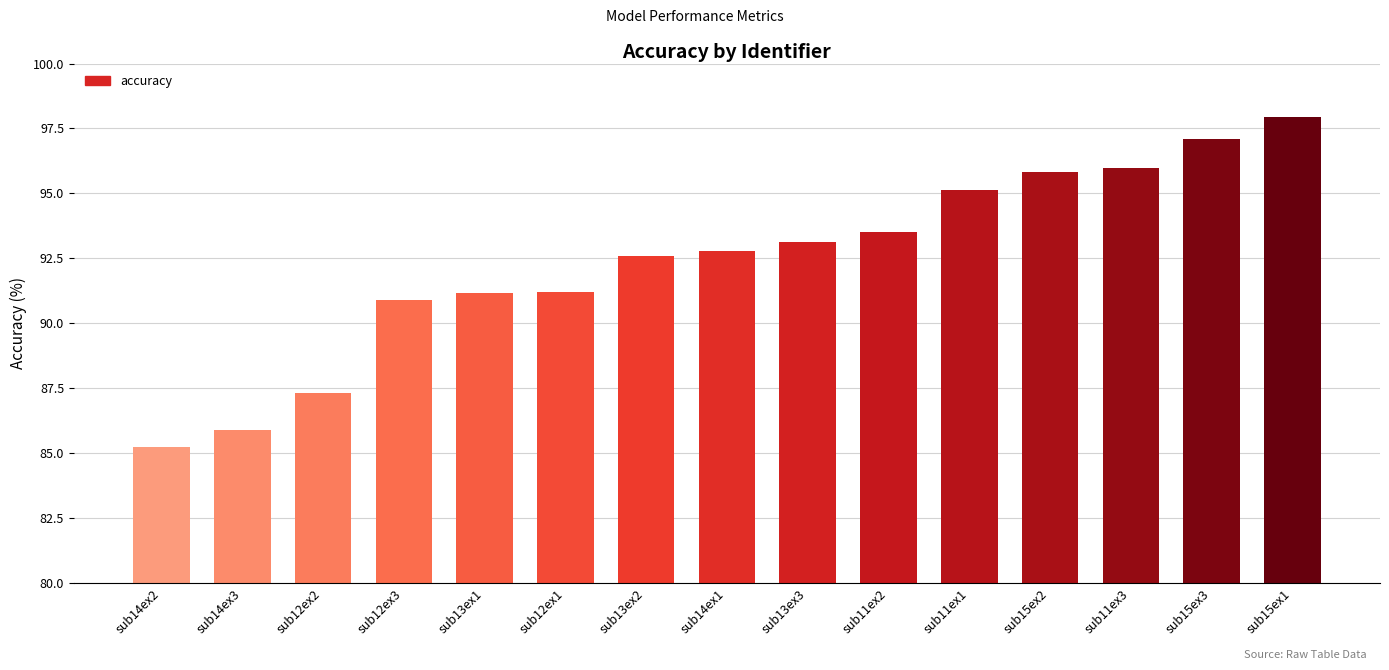

What is the ratio of the value at sub15ex1 to the value at sub11ex3?

1.0